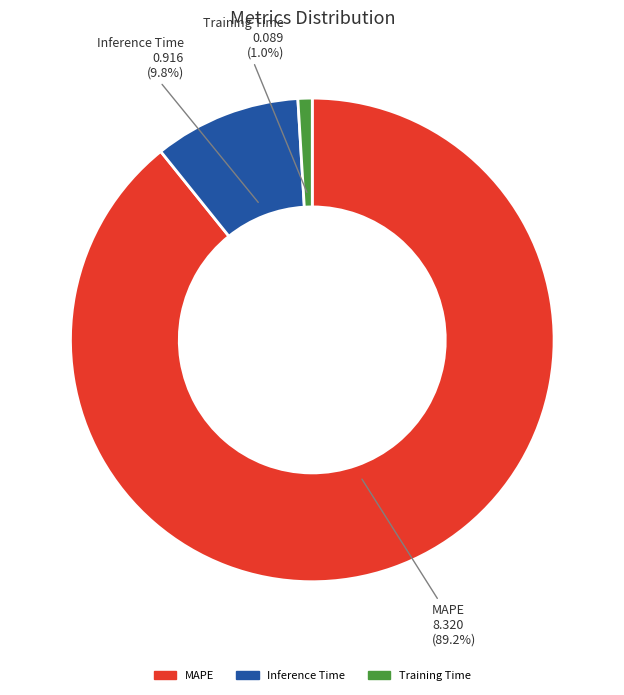

What percentage do MAPE and Training Time together represent?

90.2%